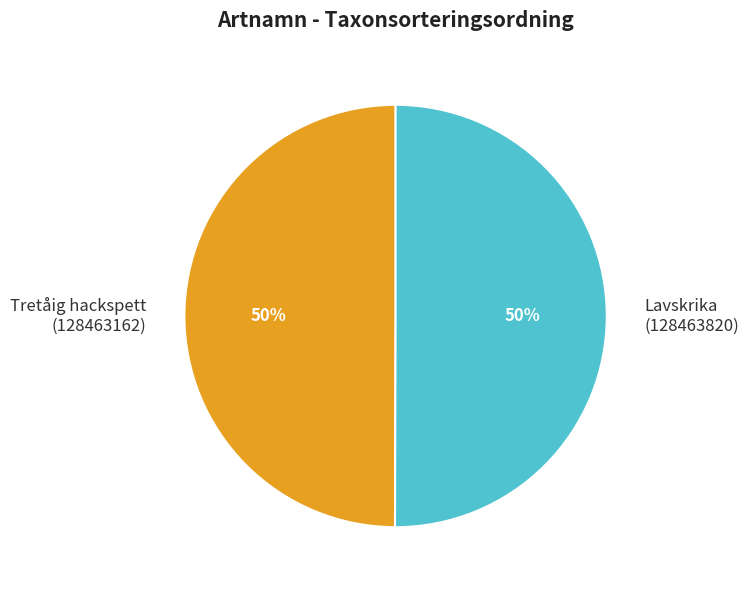

True or false: Lavskrika (128463820) accounts for 64% of the total.

False